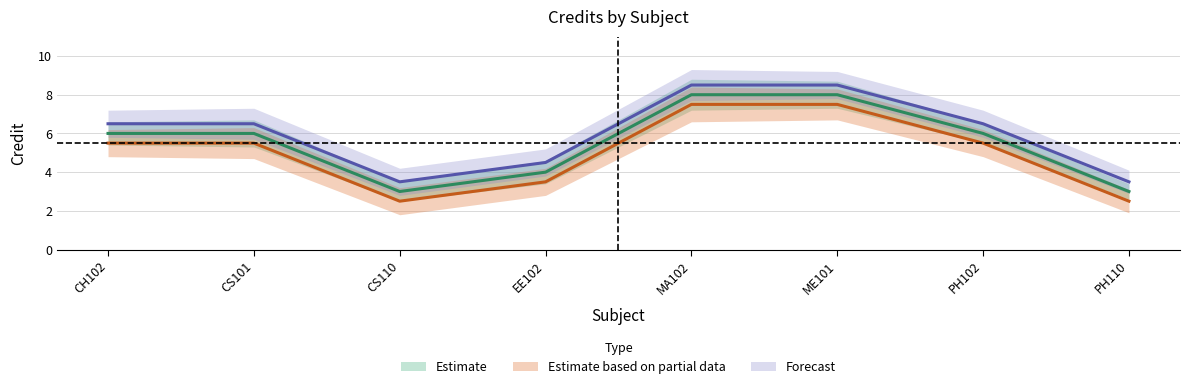

The value of Estimate based on partial data at CH102 is 7.2. True or false?

False